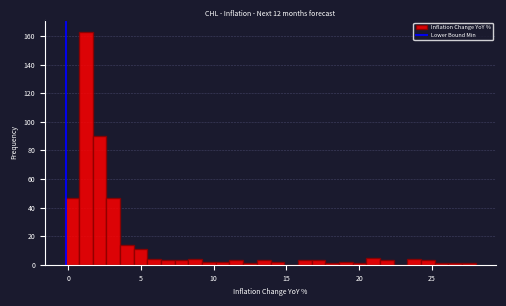

Read against the x-axis, roughly where is the centre of the tallest bar?

1.0